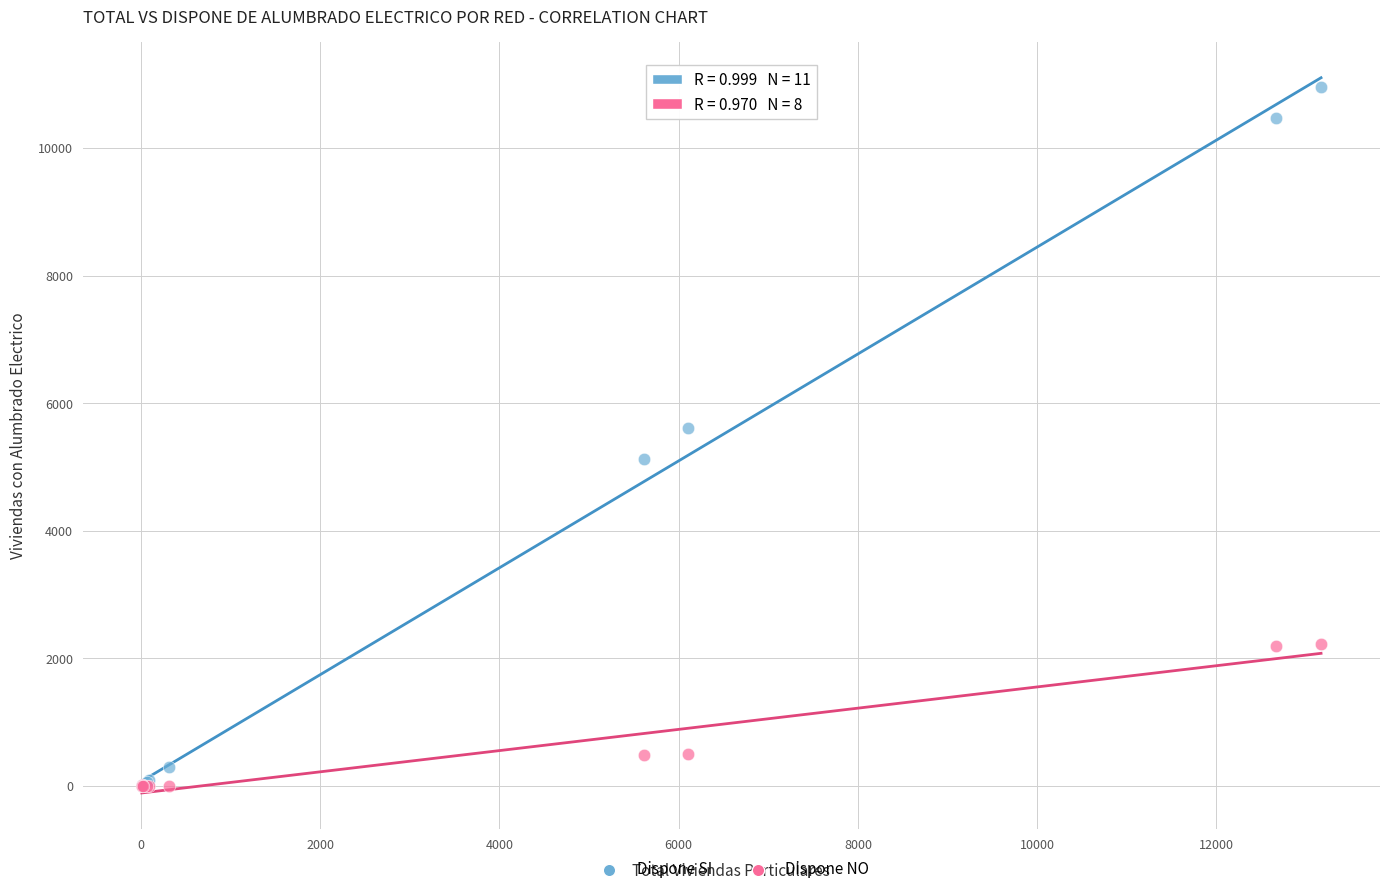

In the Dispone SI series, what Y value is closest to 5477?

5607